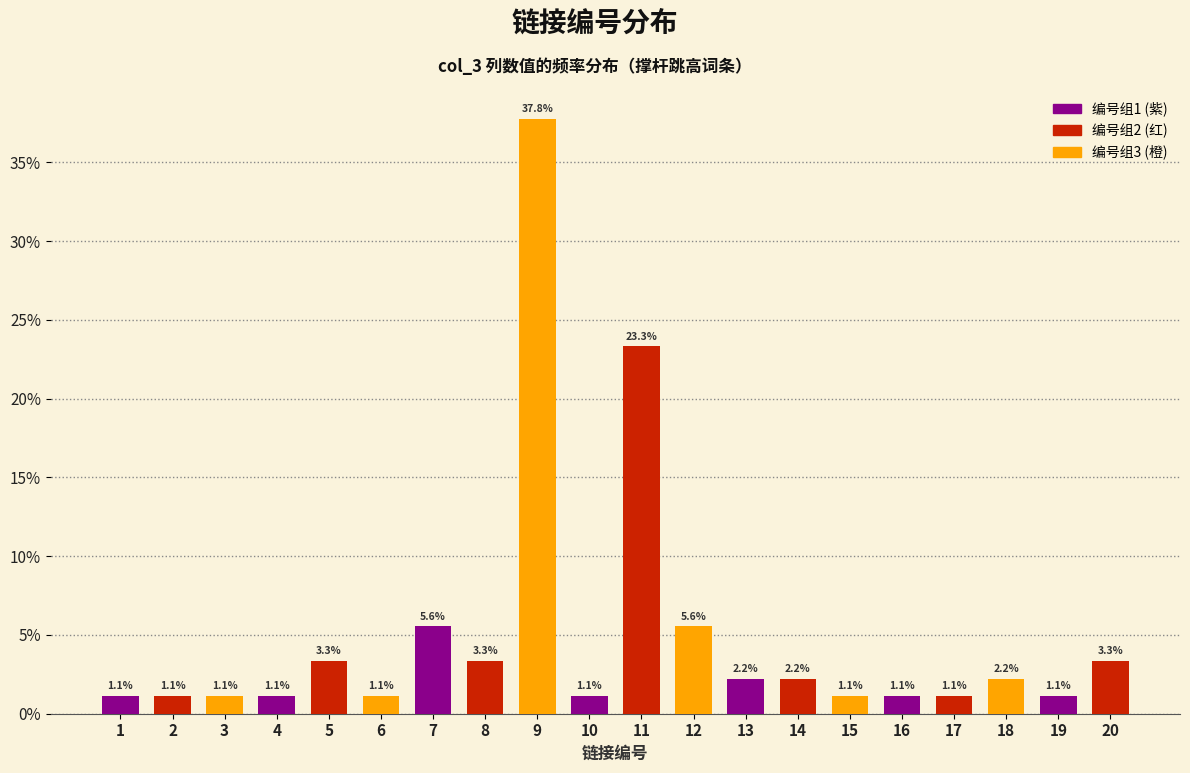

Reading right to left, extract all data points from this chart.

3.3	1.1	2.2	1.1	1.1	1.1	2.2	2.2	5.6	23.3	1.1	37.8	3.3	5.6	1.1	3.3	1.1	1.1	1.1	1.1